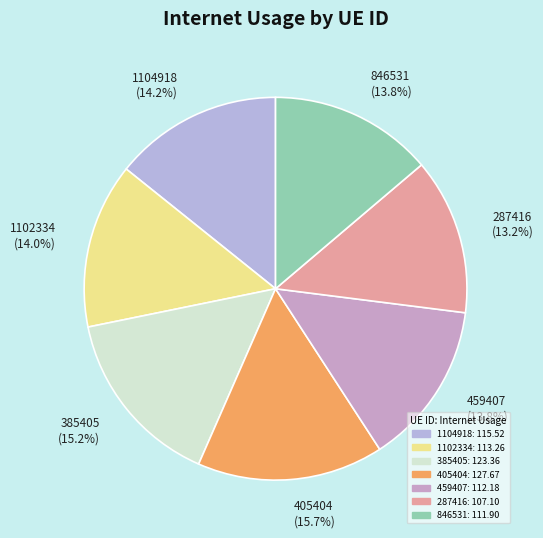

To the nearest percent, what is the combined percentage of 846531 and 1104918?

28%